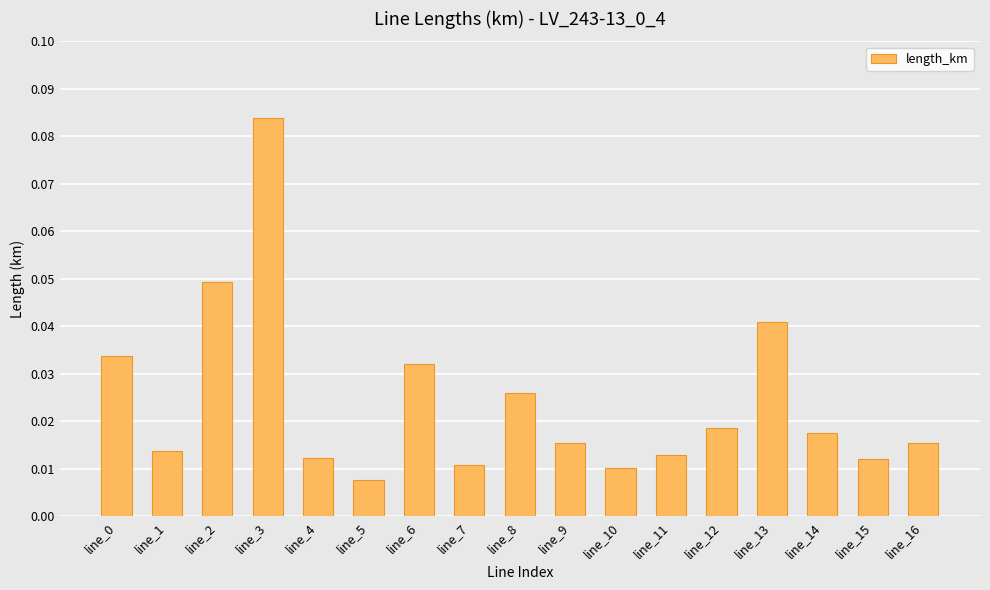

Which category has the lowest value across all series?

line_5